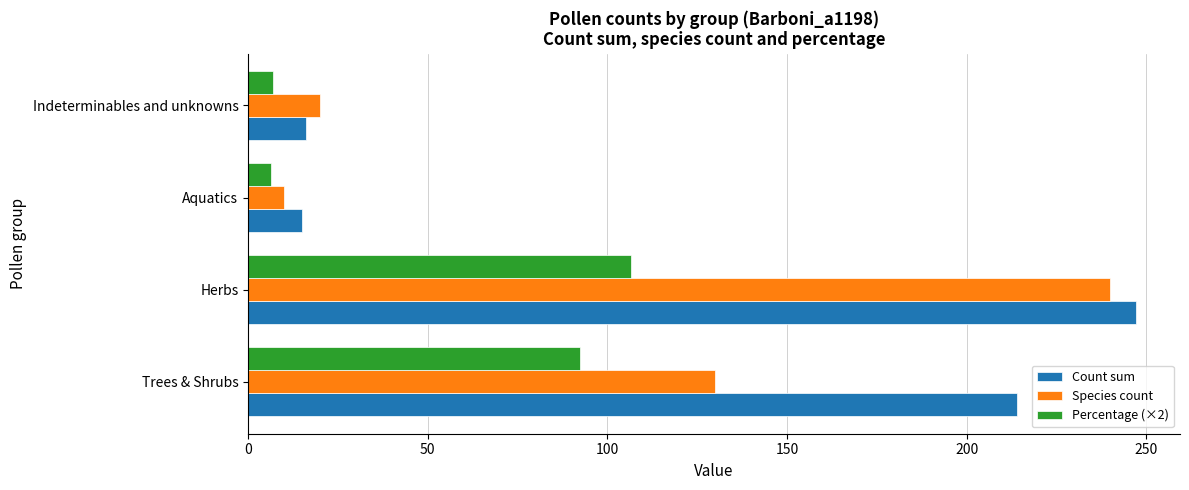

The Species count series shows 130.0 at Trees & Shrubs. True or false?

True